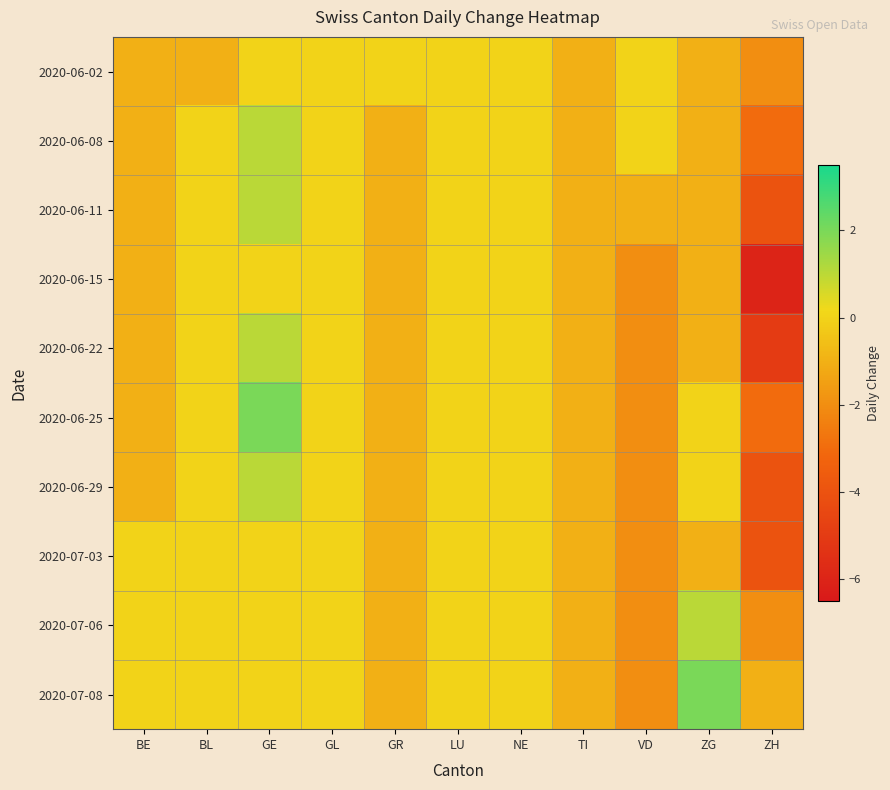

Which series has the widest spread of values?

2020-06-15